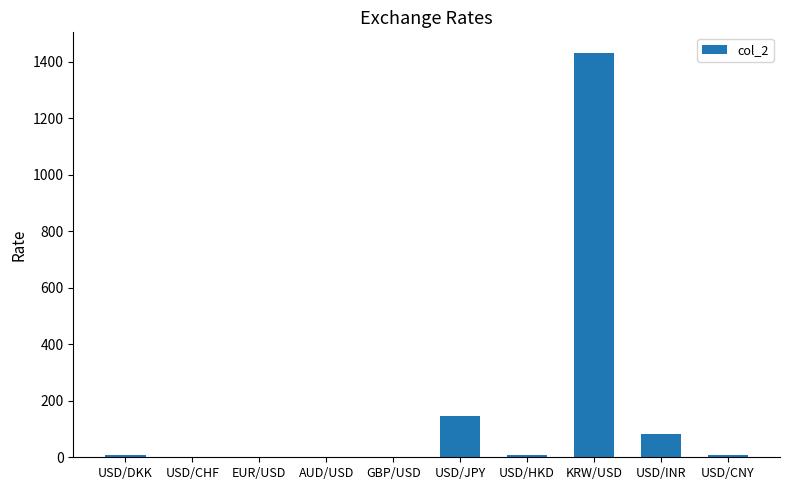

True or false: the data shows 82.5 at USD/INR.

True